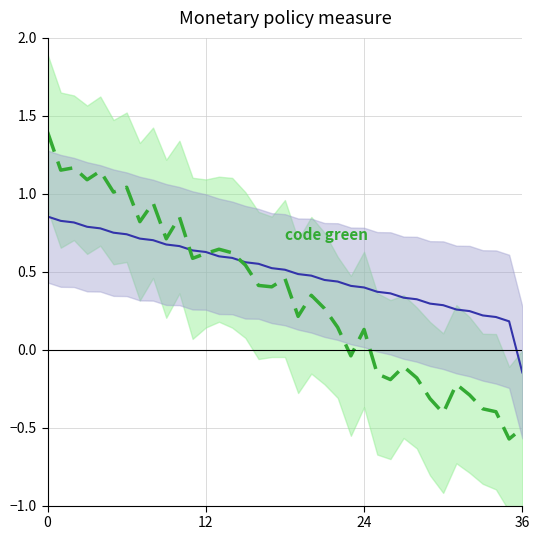

After their last crossing, which series has the higher values: destination_state or source_state?

source_state